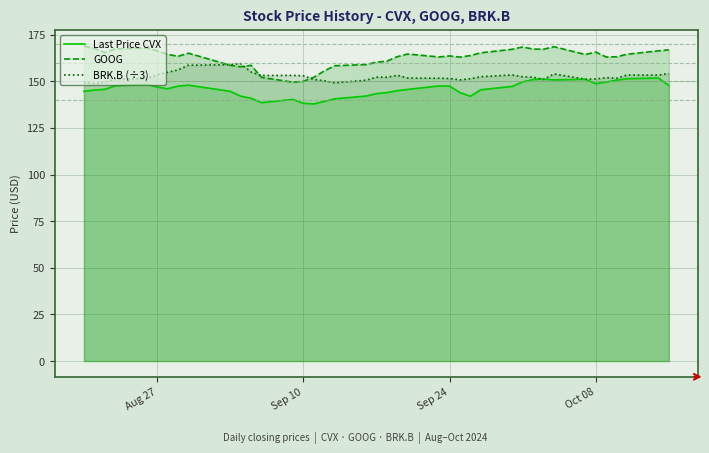

What is the sum of all Last Price CVX values?

5830.2